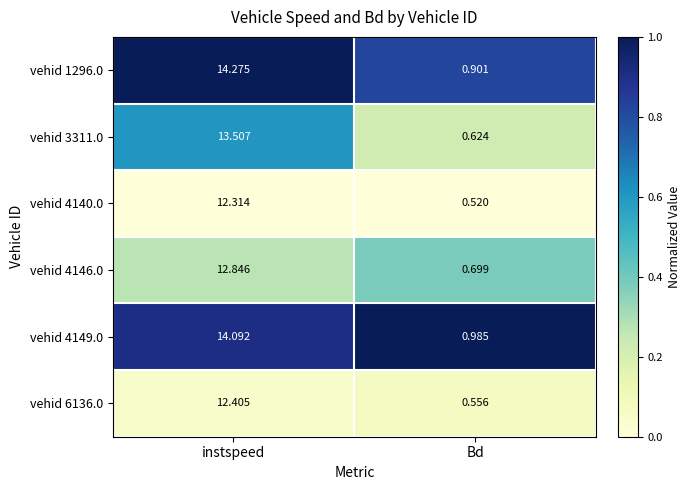

Which series changed the most between instspeed and Bd?

vehid 1296.0